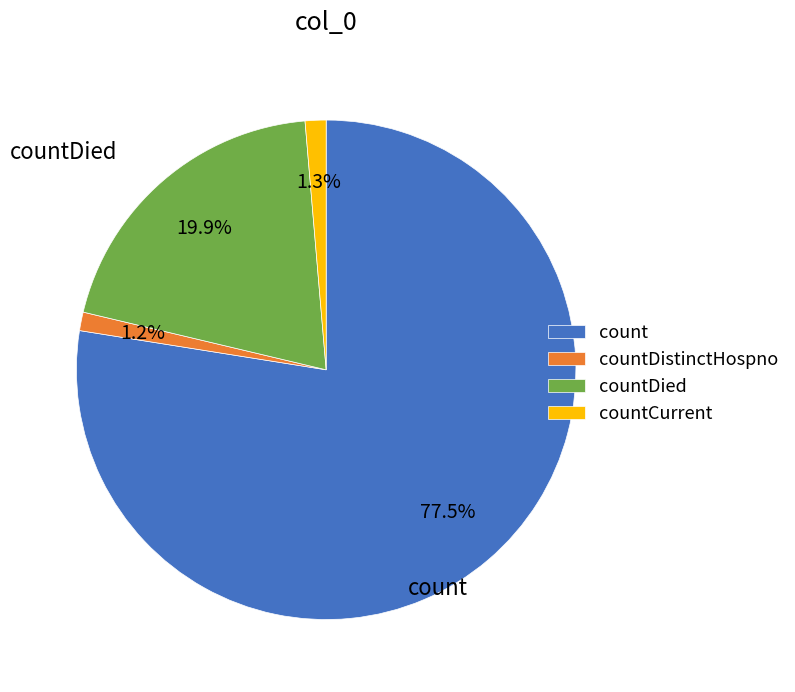

How many slices are in this pie chart?

4